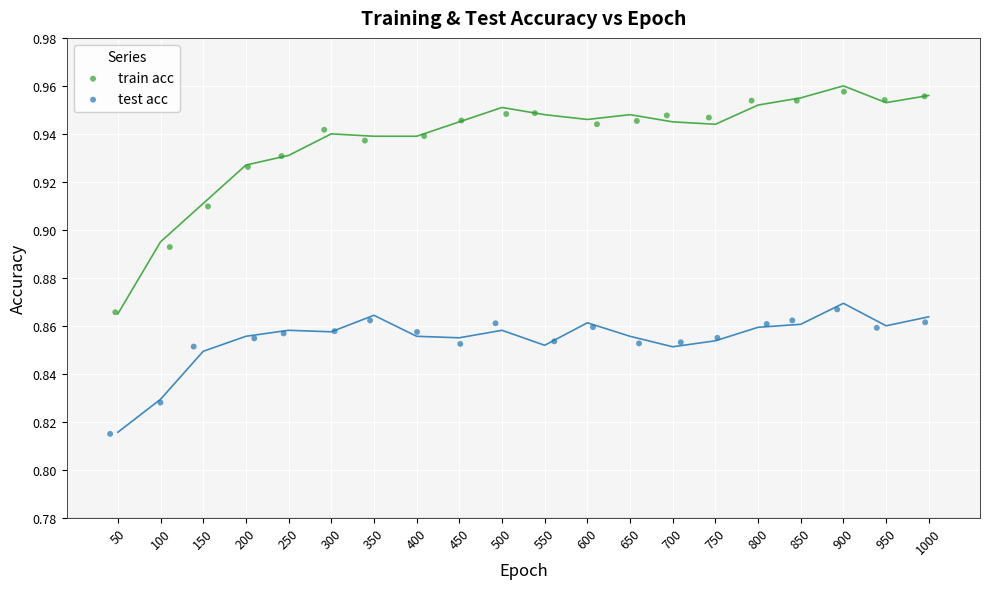

Which series has the widest spread of Y values?

train acc